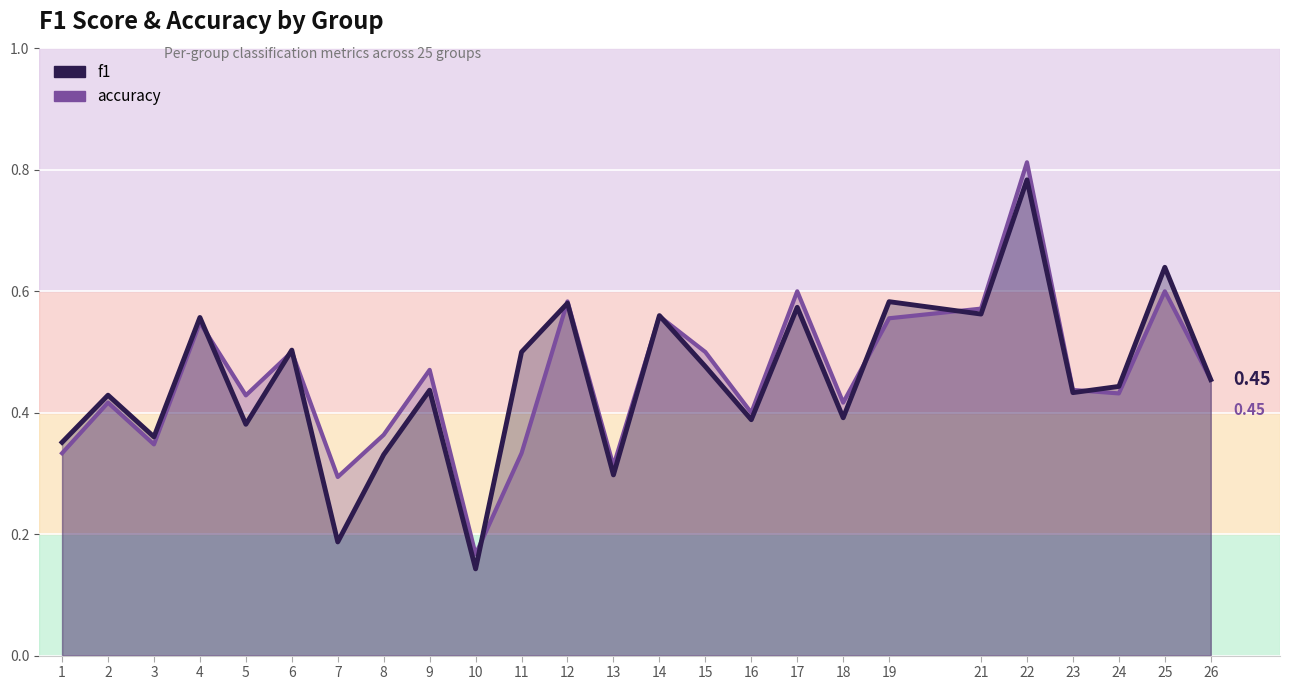

Which series has the largest range (max minus min)?

accuracy